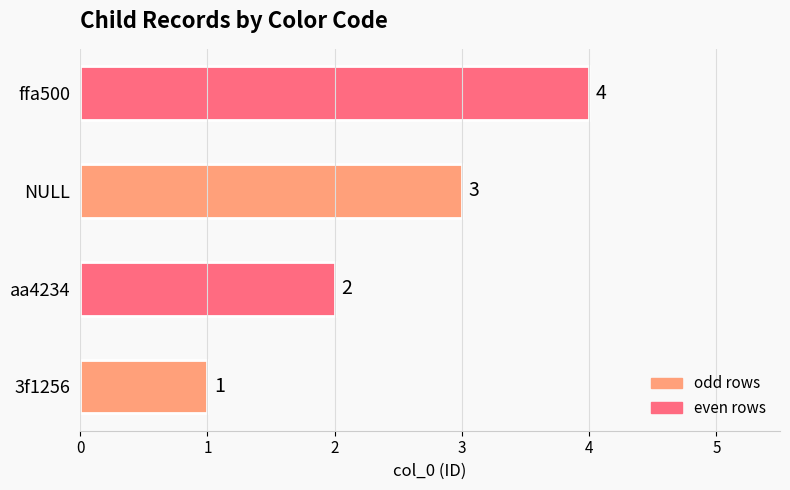

Rank the categories by value from lowest to highest.

3f1256, aa4234, NULL, ffa500